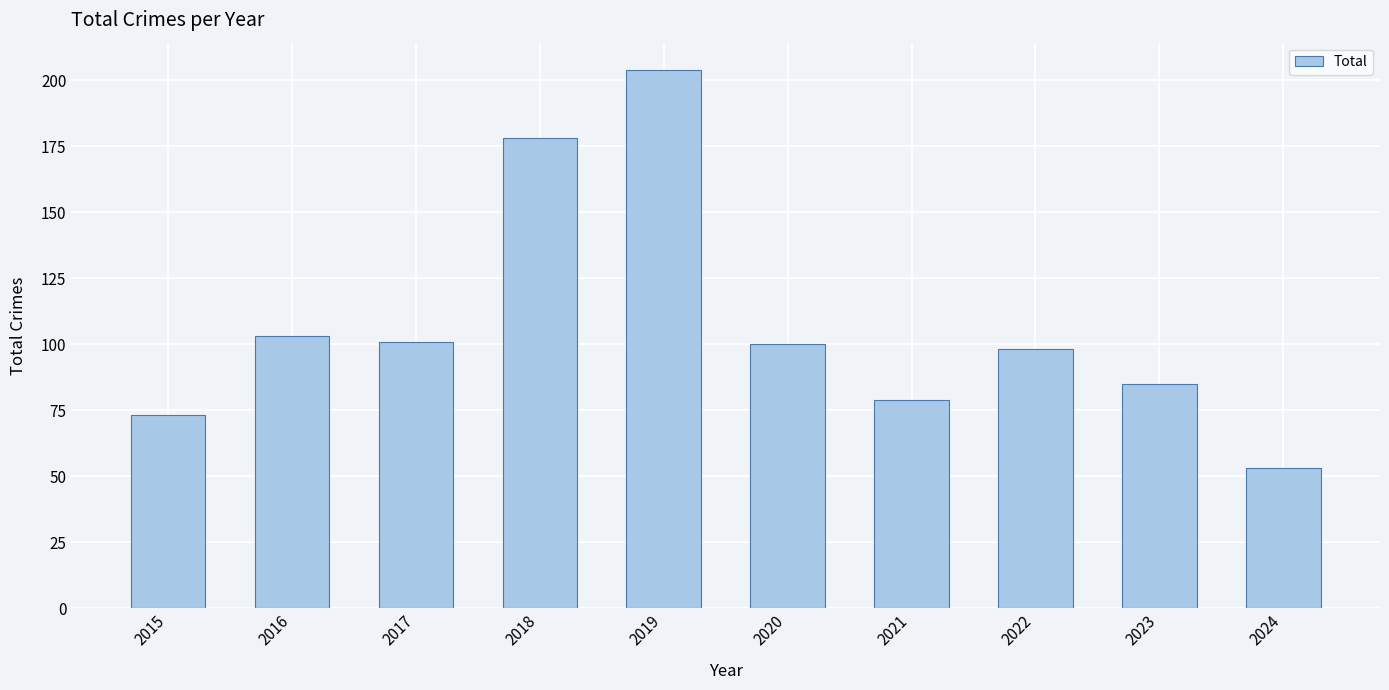

What is the greatest value displayed?

204